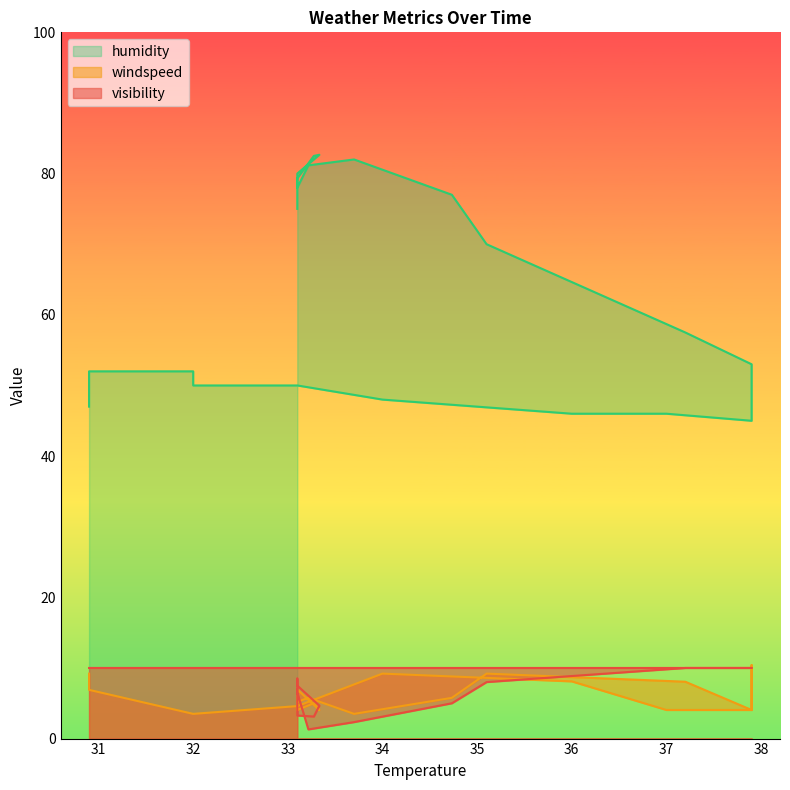

True or false: humidity and windspeed intersect in this chart.

False